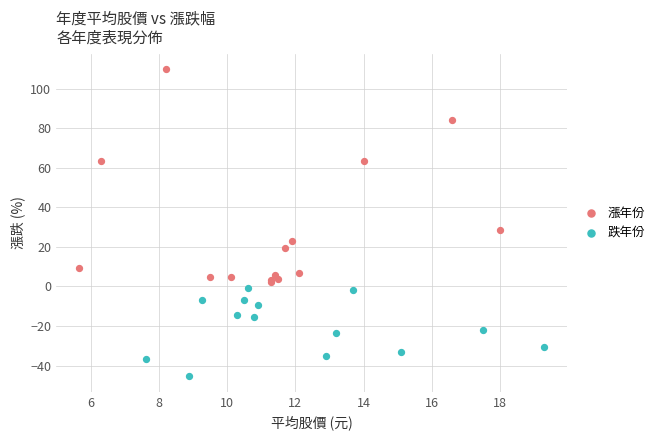

Which series has the largest Y range (max minus min)?

漲年份